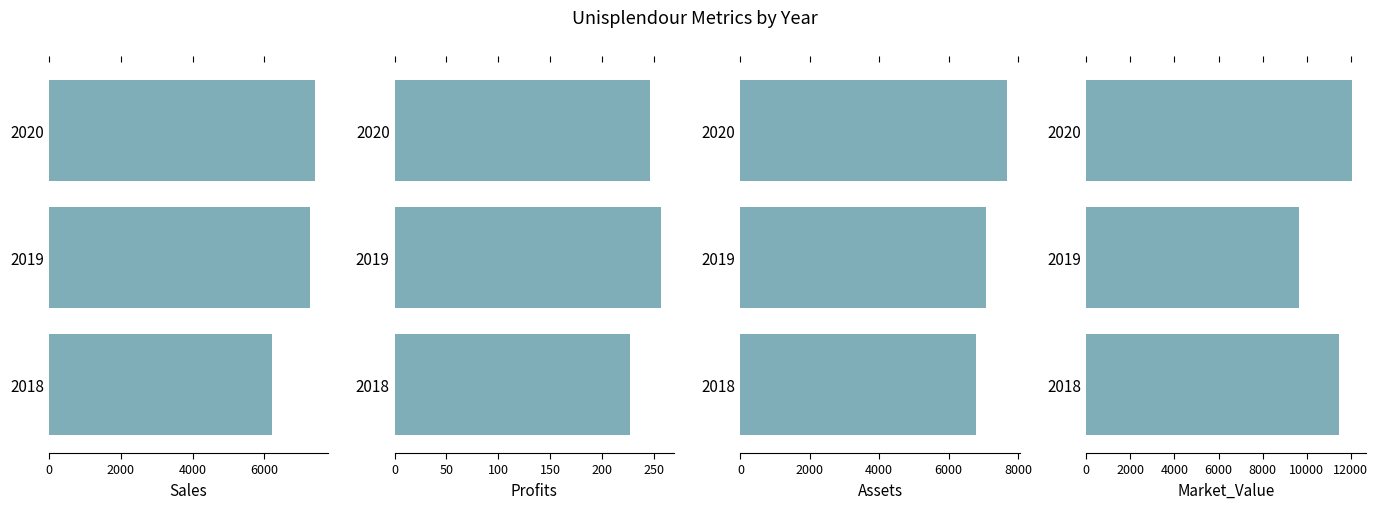

How many groups of bars are there?

3